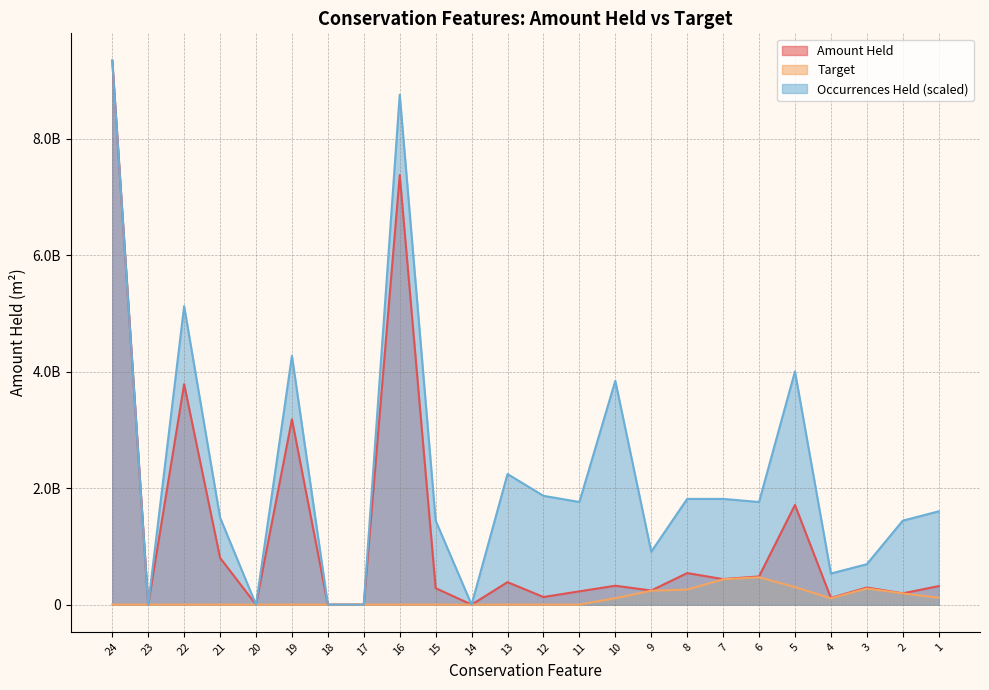

Which label corresponds to the smallest value in the chart?

23